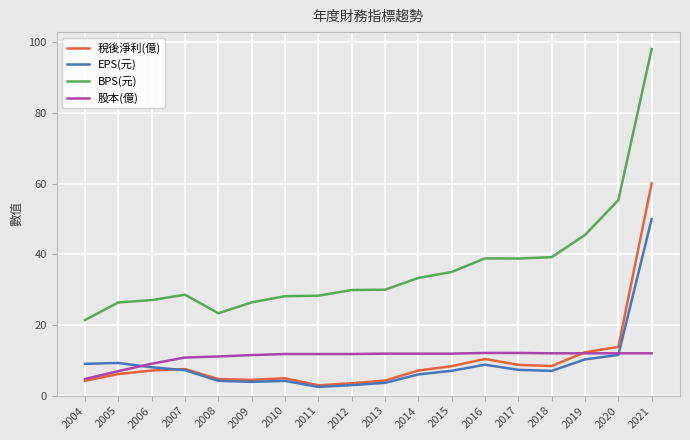

What is the sum of all BPS(元) values?

653.8